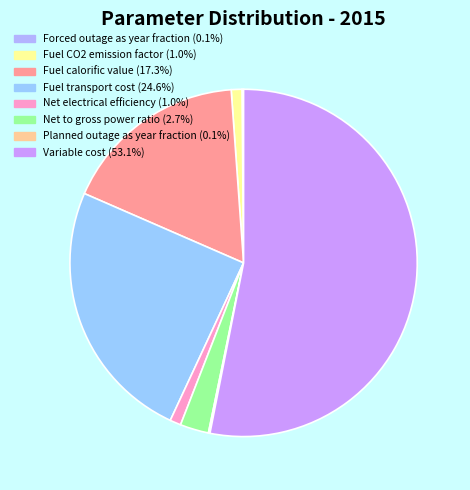

Combined, do Net electrical efficiency and Forced outage as year fraction account for over 50%?

No